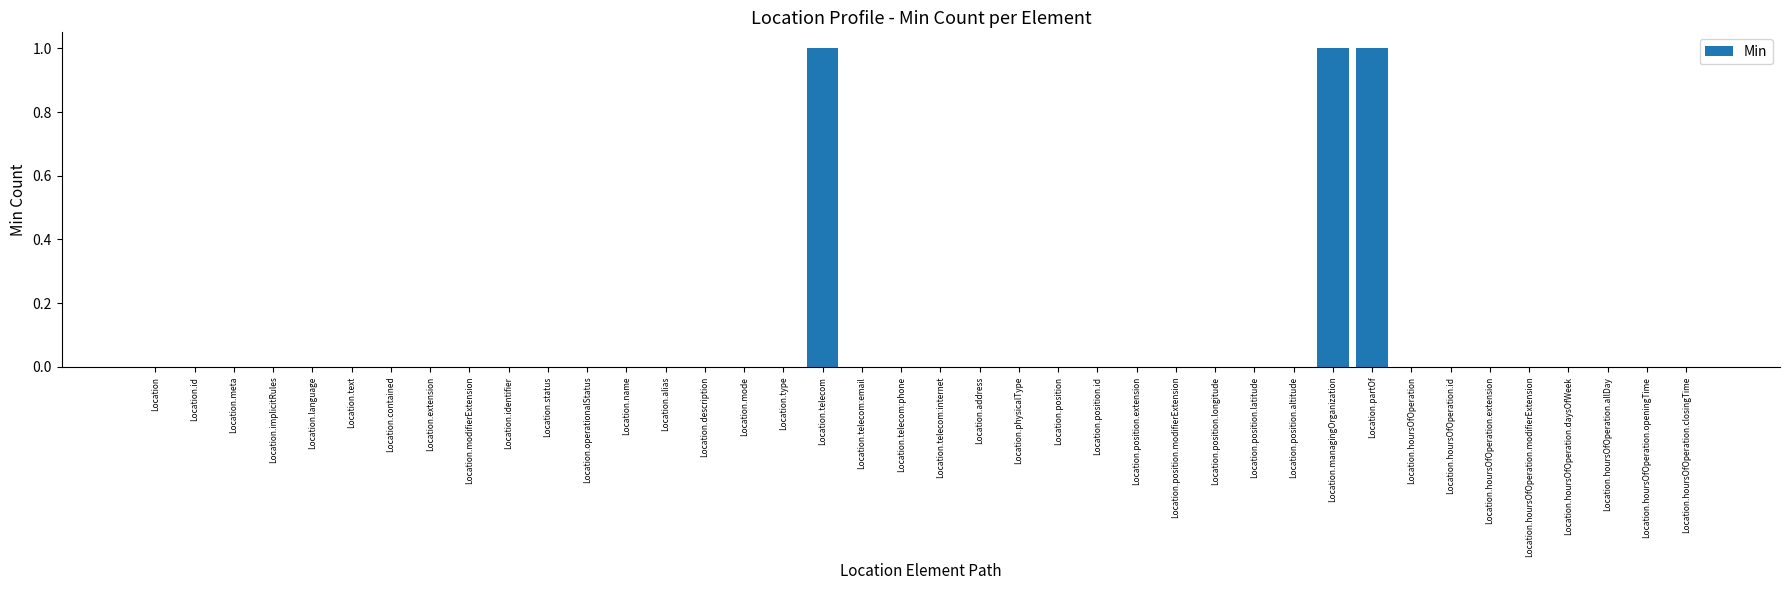

The chart shows a value of -1 at Location.alias. True or false?

False